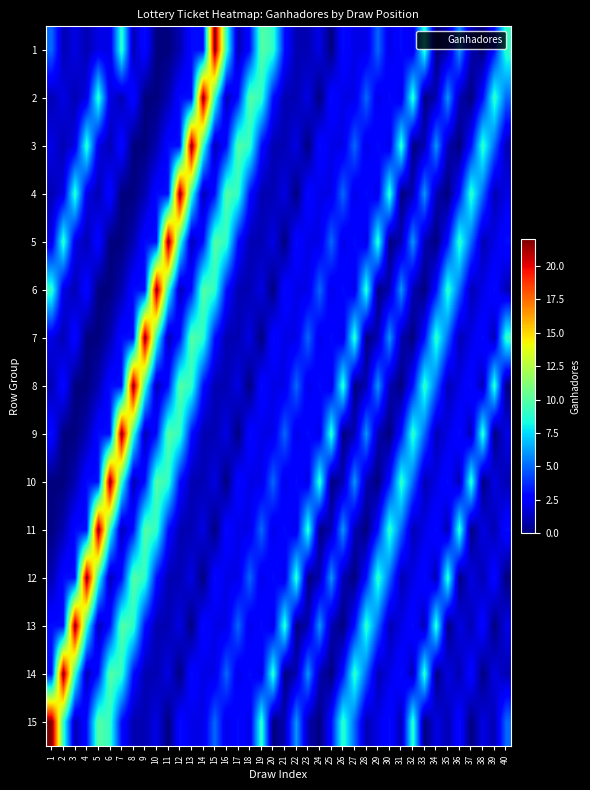

At how many categories does at least one series exceed 13?

15